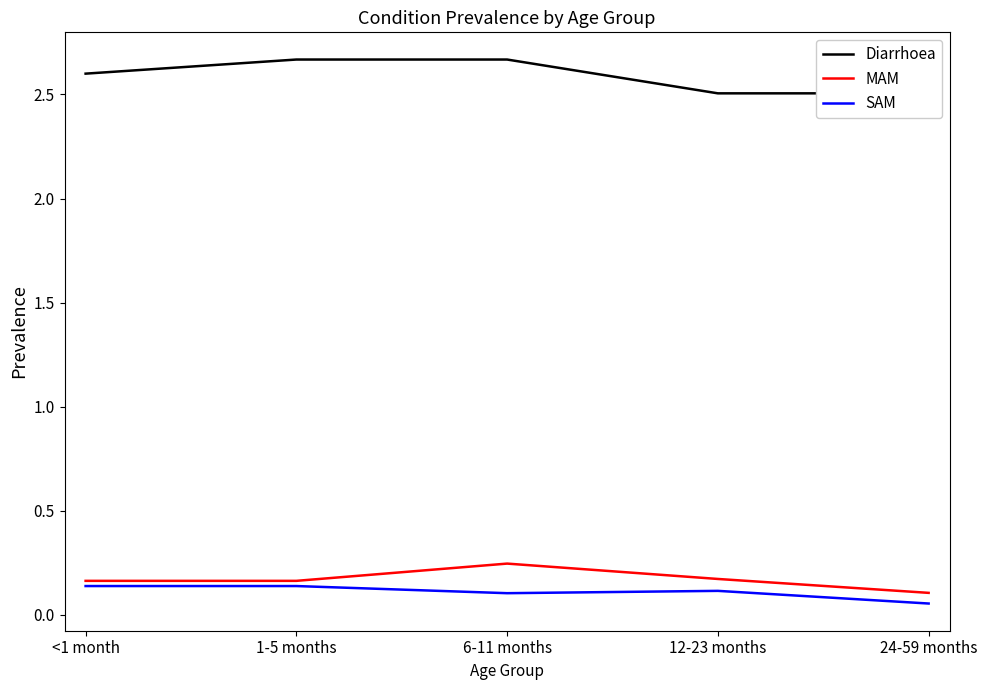

Between 1-5 months and <1 month, which is larger?

1-5 months